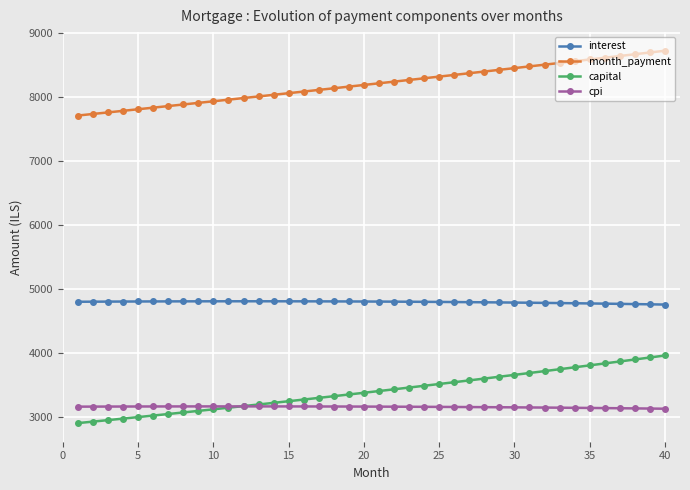

How many values in the month_payment series are below 8220?

20